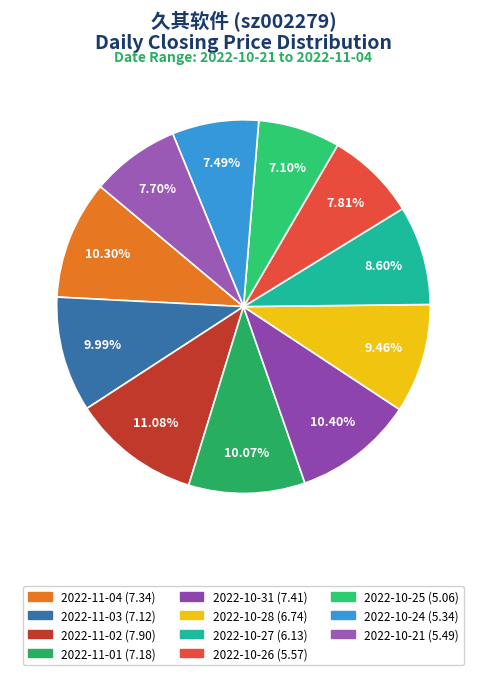

Combined, do 2022-10-31 and 2022-10-27 account for over 50%?

No